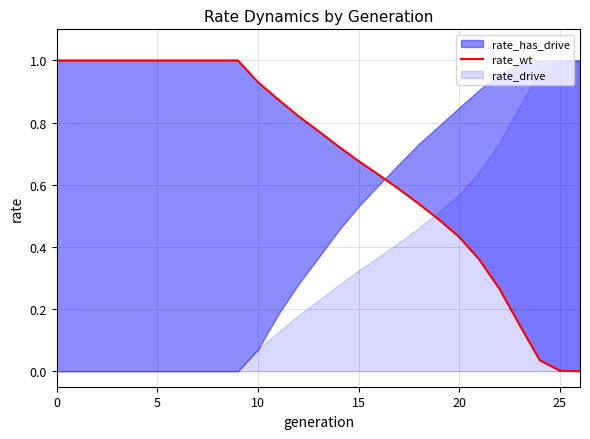

Is it true that the value at 26 is -0.5?

False